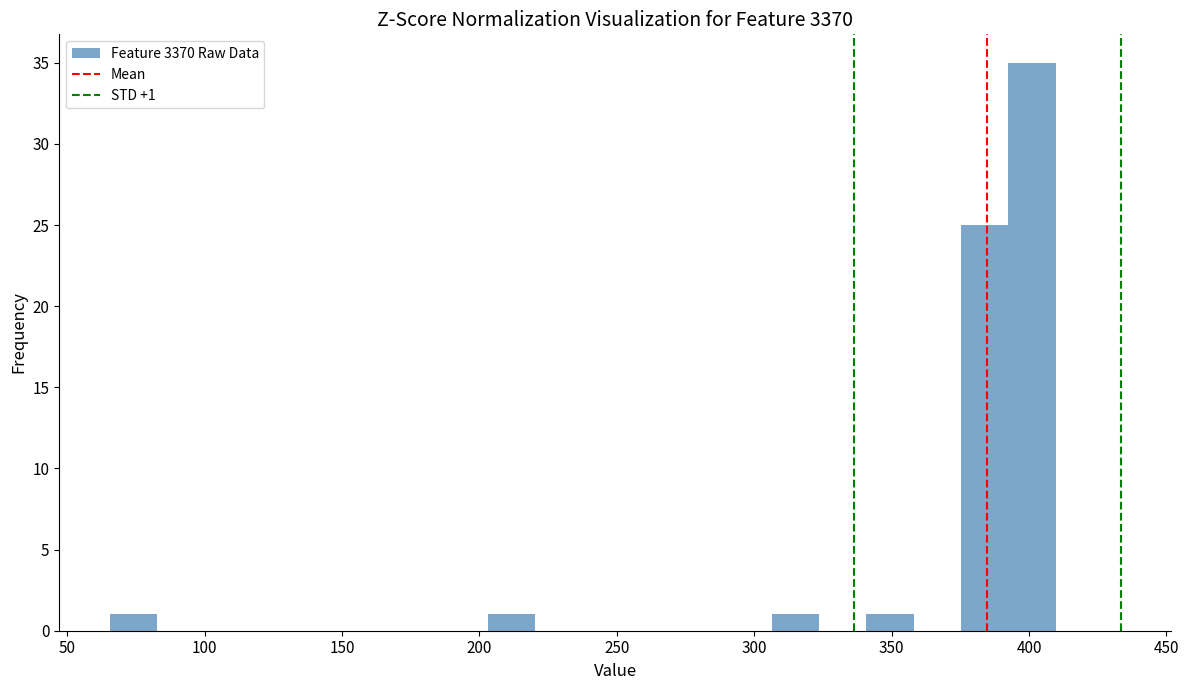

Around what value on the x-axis is the tallest bar? Give the approximate position of its centre, as read against the axis.

400